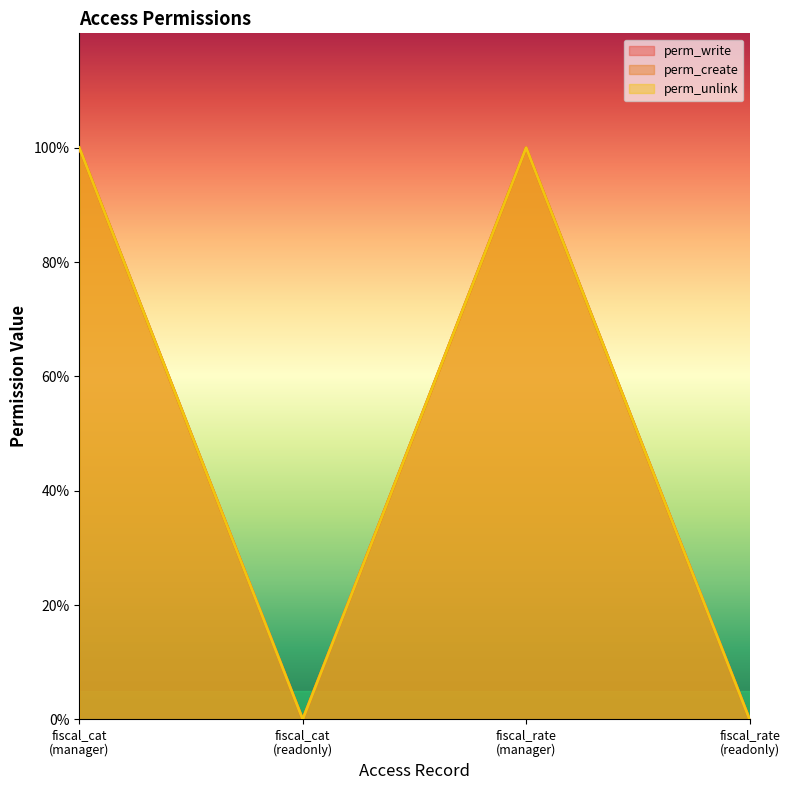

Reading left to right, list all the values displayed in this chart.

perm_write: 1	0	1	0
perm_create: 1	0	1	0
perm_unlink: 1	0	1	0